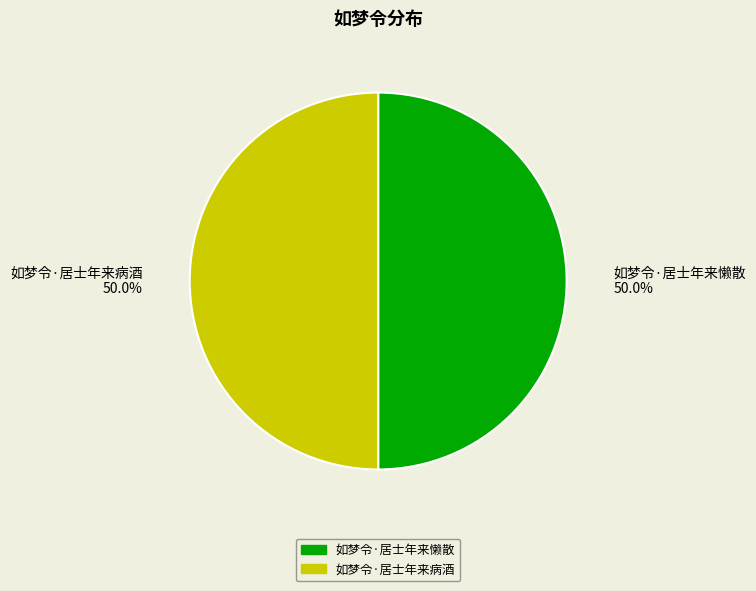

Approximately how many times larger is the value at 如梦令·居士年来病酒 compared to 如梦令·居士年来懒散?

1.0